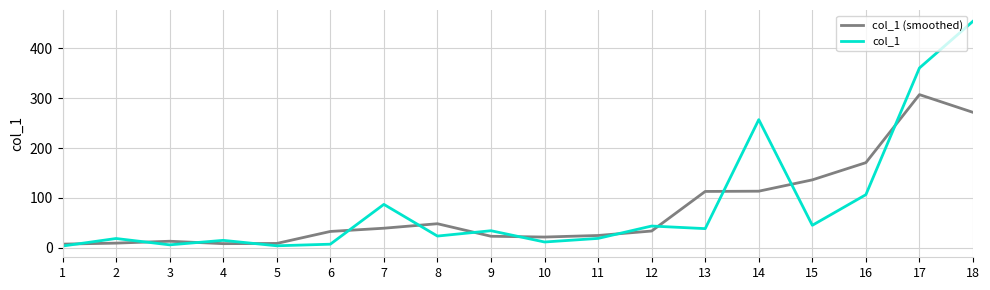

Which category has the highest value in the col_1 series?

18